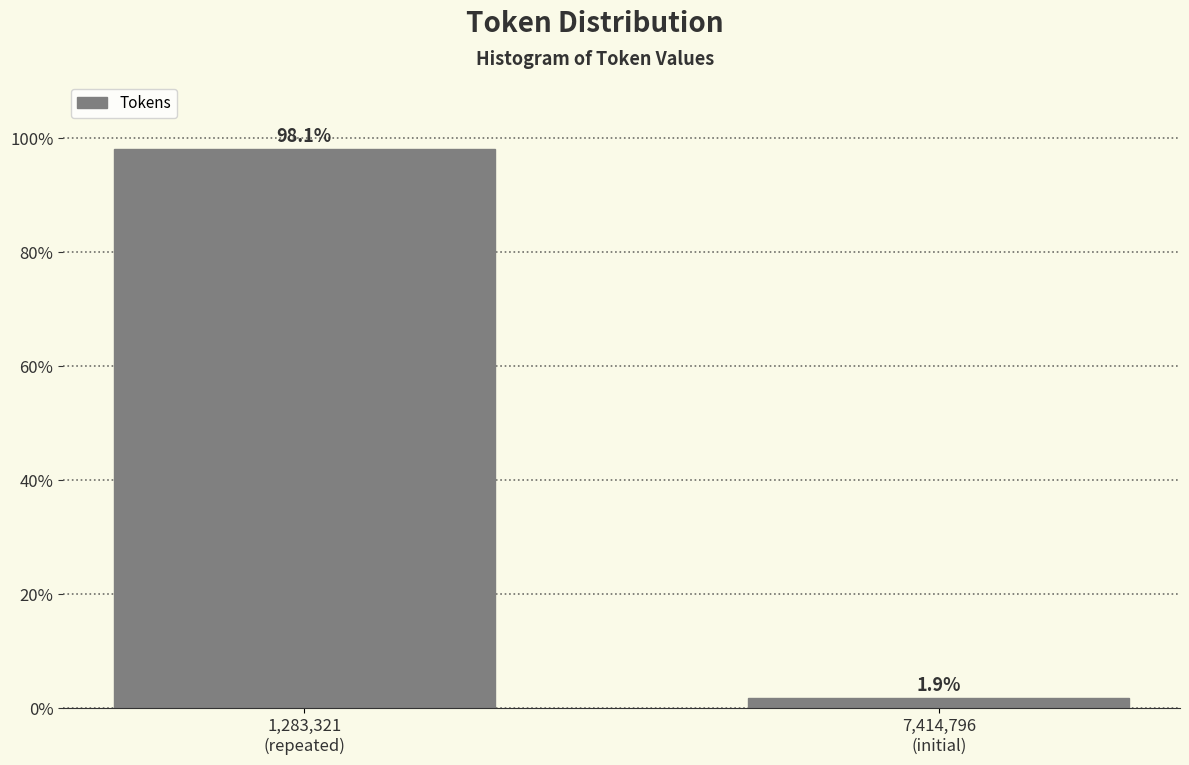

Reading right to left, extract all data points from this chart.

1.9	98.1